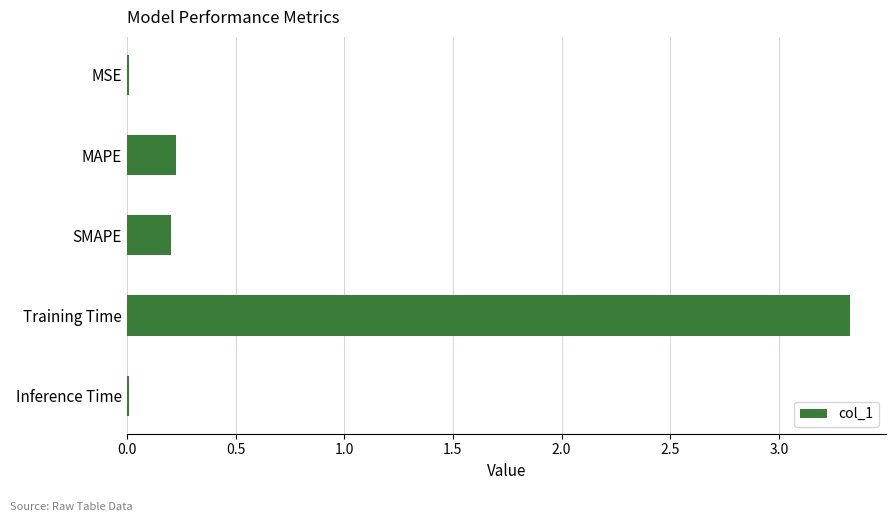

Are the bars grouped side by side (vs. stacked)?

No